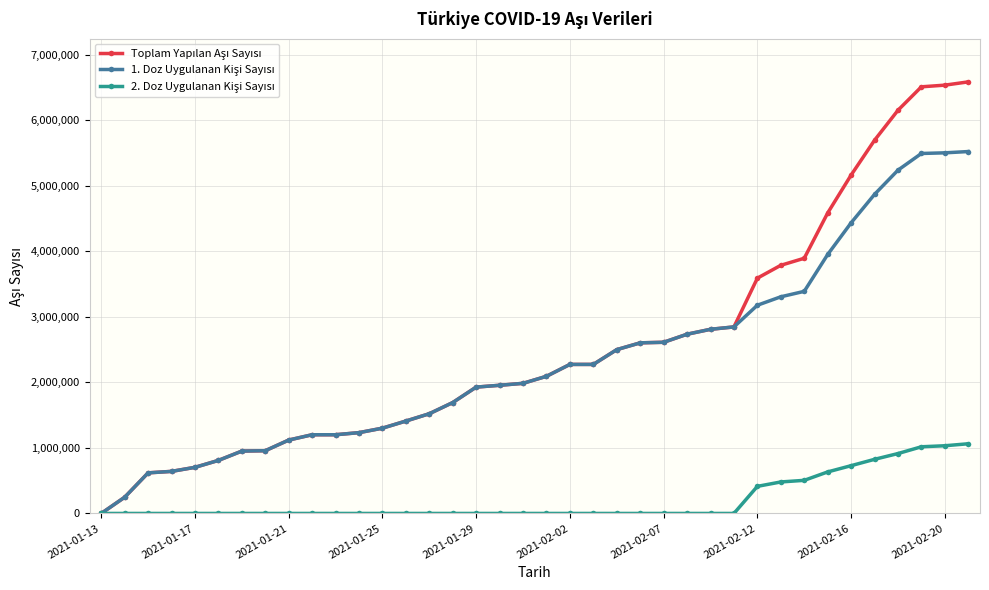

What is the greatest value displayed?

6587799